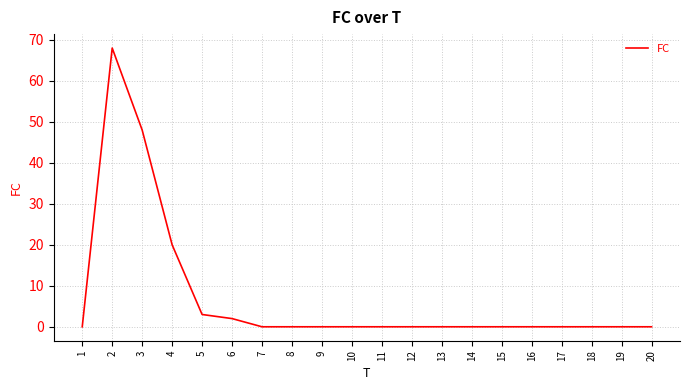

True or false: the data shows 0 at 20.

True